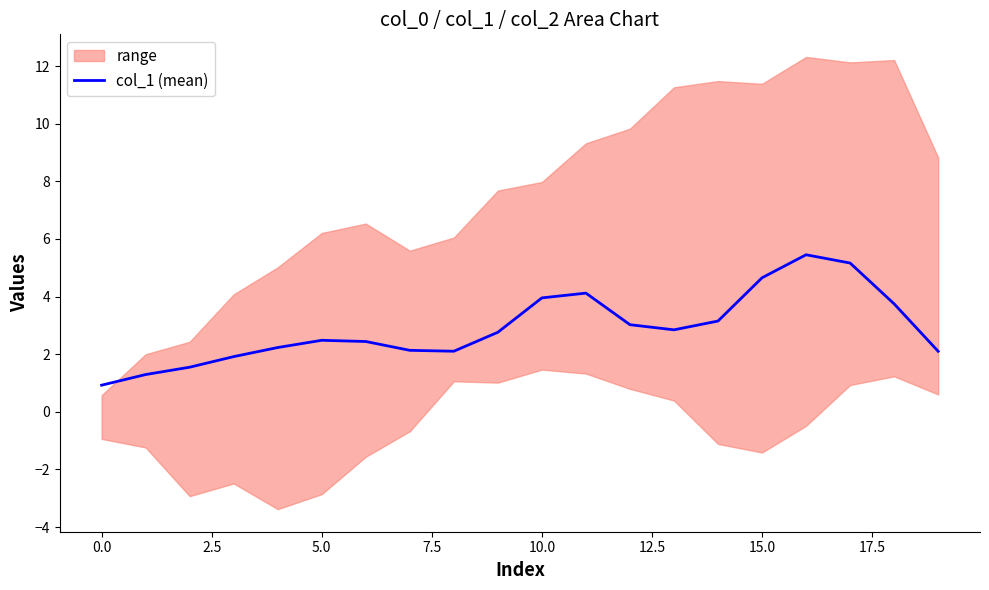

The value of col_1 (mean) at 10.0 is 4.0. True or false?

True